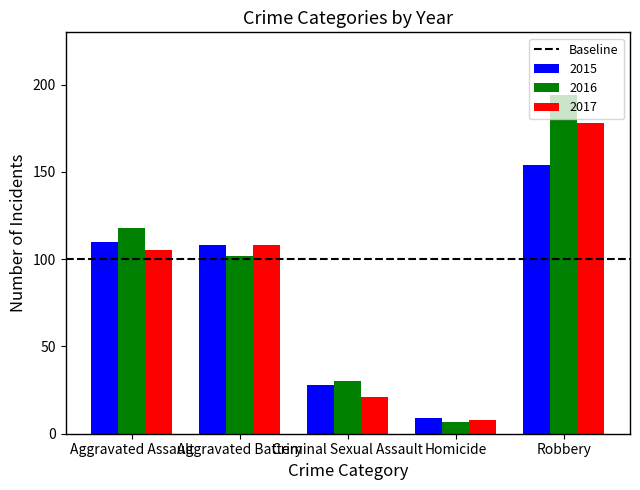

At how many categories does at least one series exceed 104?

3